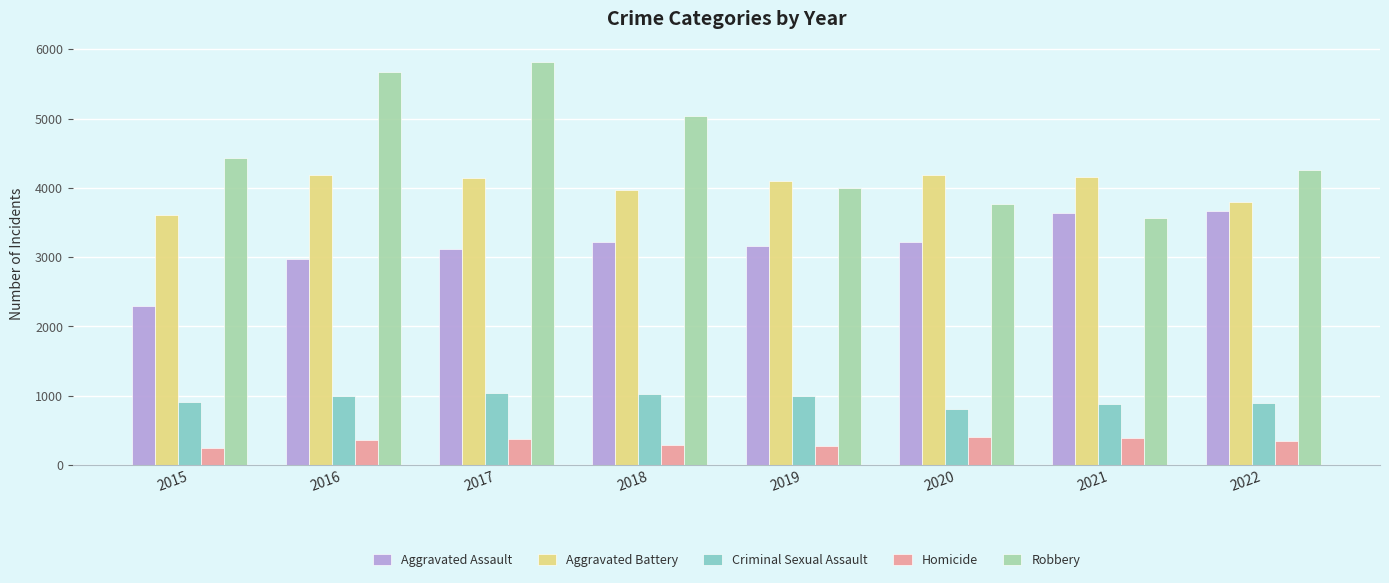

What is the spread (max minus min) of values at 2021?

3767